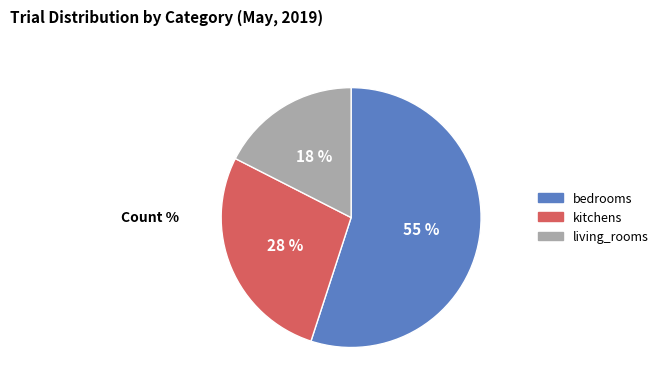

Which slice is the smallest?

living_rooms